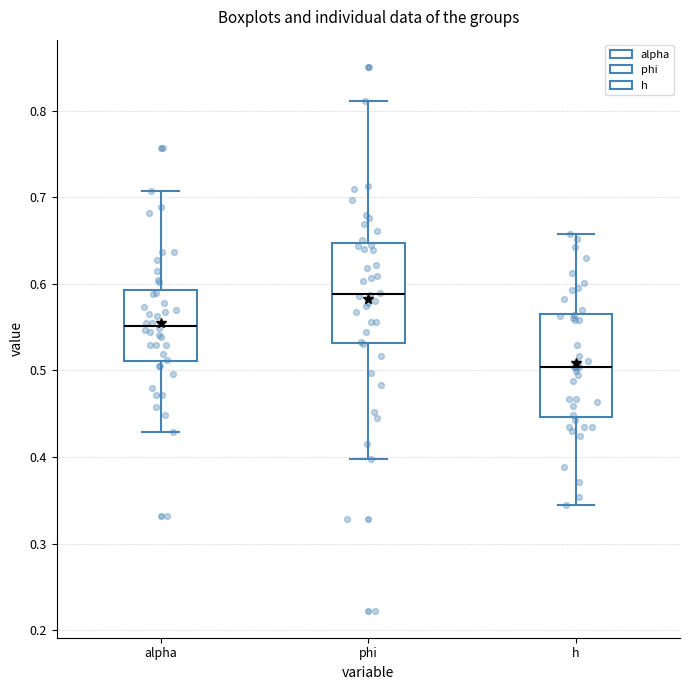

Where does the lower whisker of the box for h end on the y-axis? The values are not printed on the chart, so give them approximately, as read against the axis.

0.34